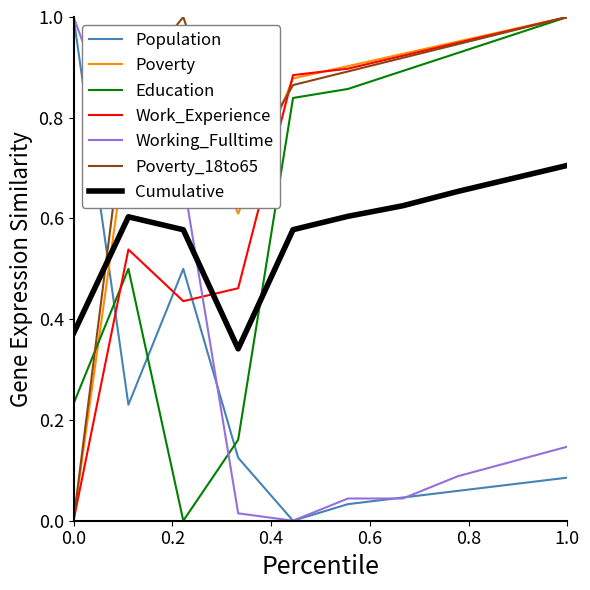

How many intersections are there between Cumulative and Population?

1